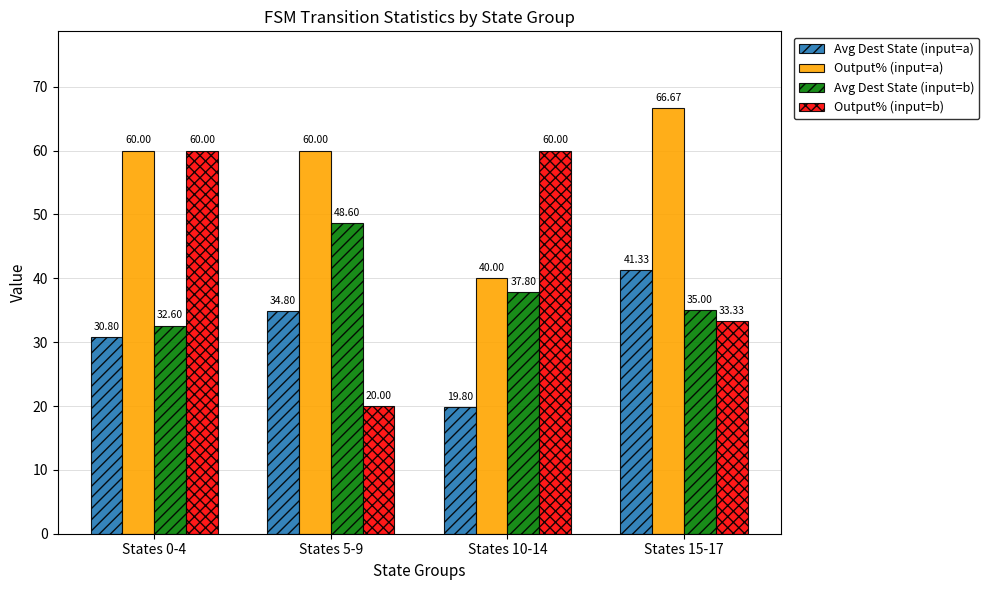

What is the total value across all series at States 0-4?

183.4